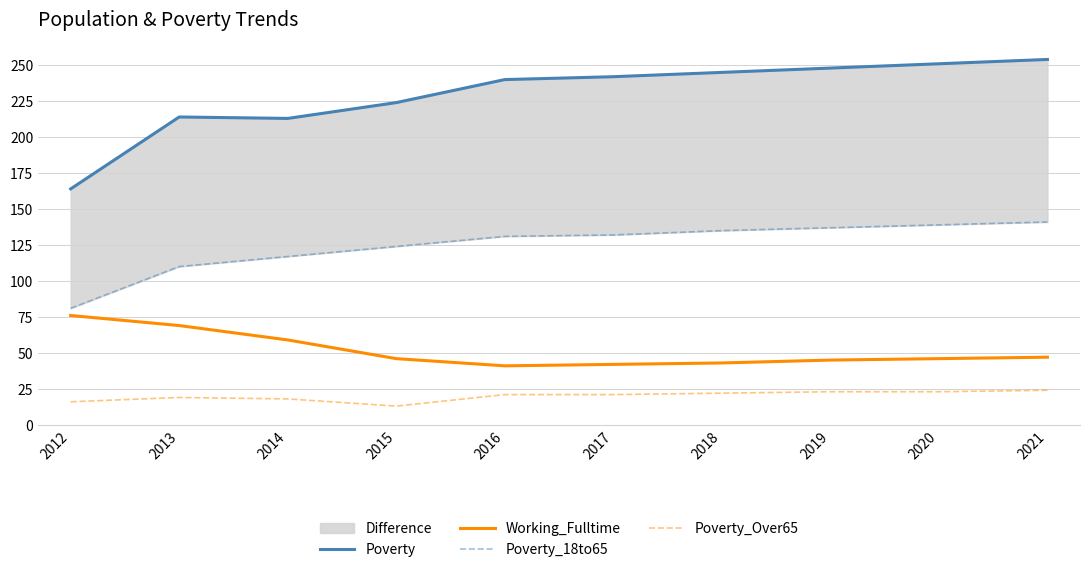

Count the number of data series in this chart.

4